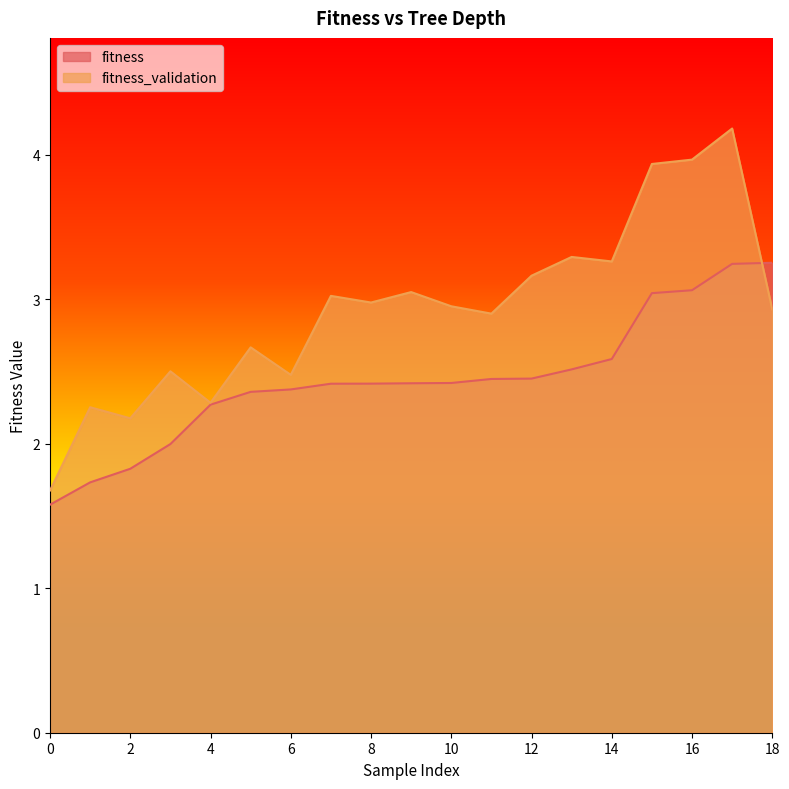

The fitness series shows 5.3 at 16. True or false?

False